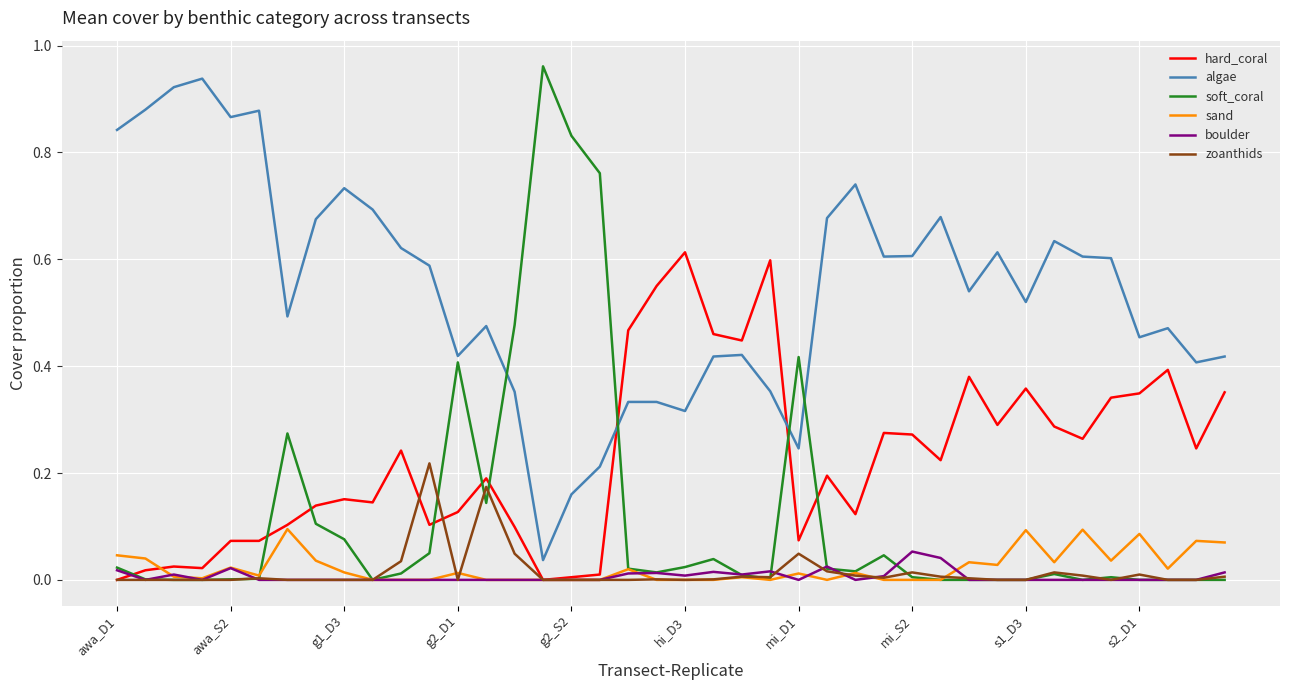

Which series has the largest total across all categories?

algae